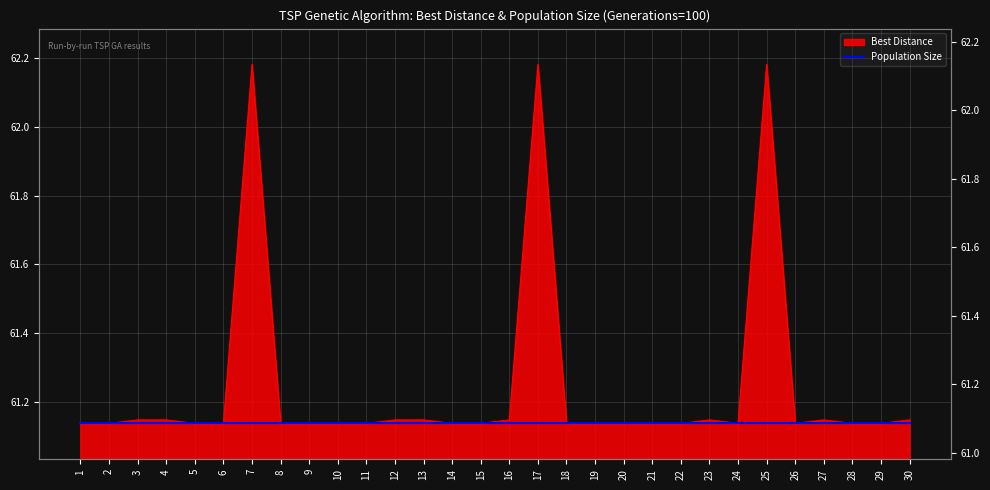

At which category does the chart reach its minimum across all series?

9